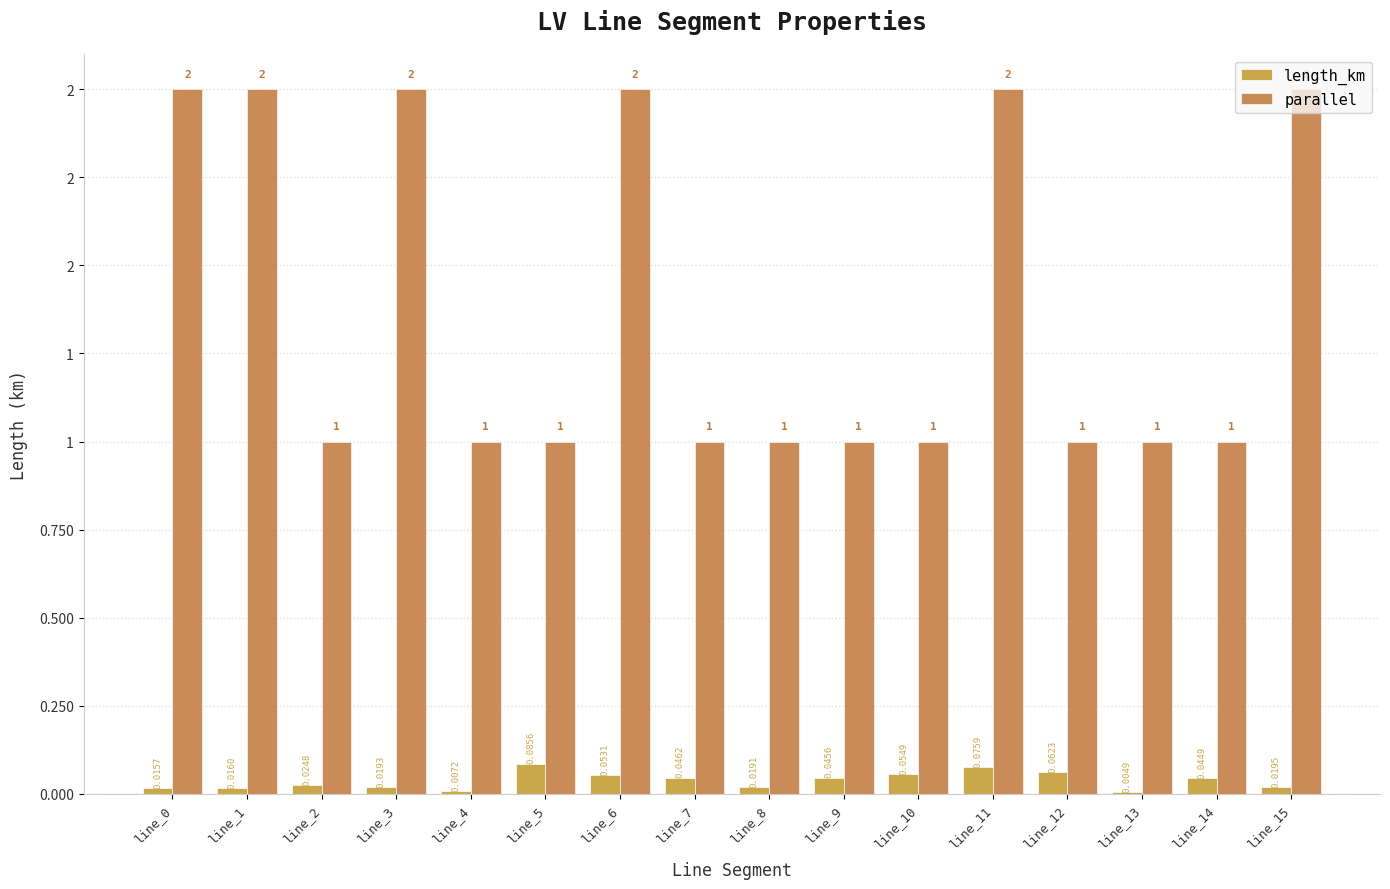

Which label corresponds to the smallest value in the chart?

line_13